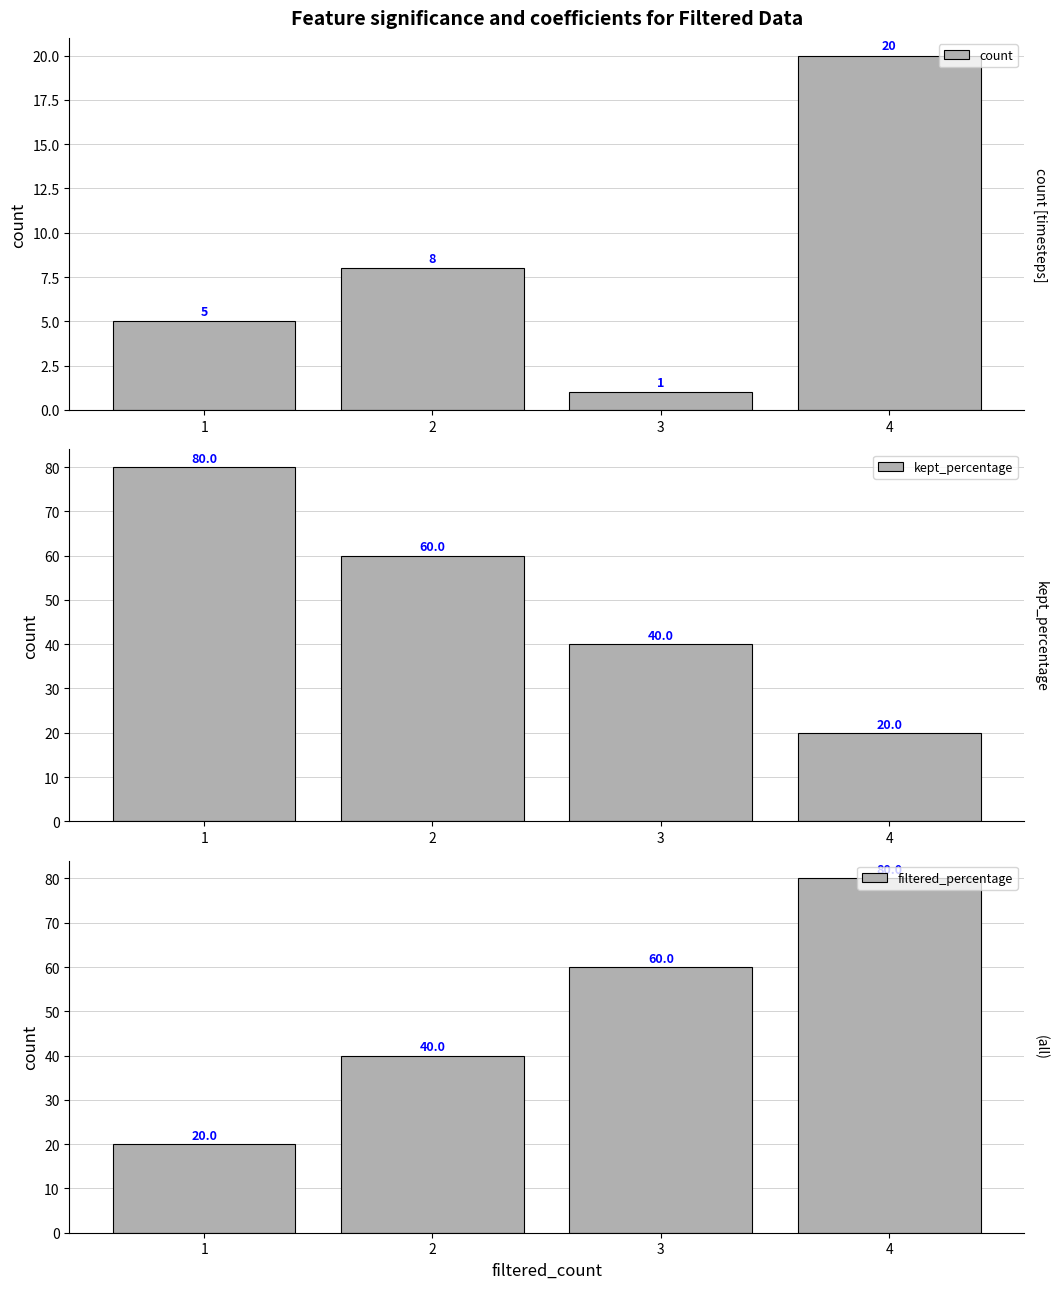

The filtered_percentage series shows 66 at 2. True or false?

False